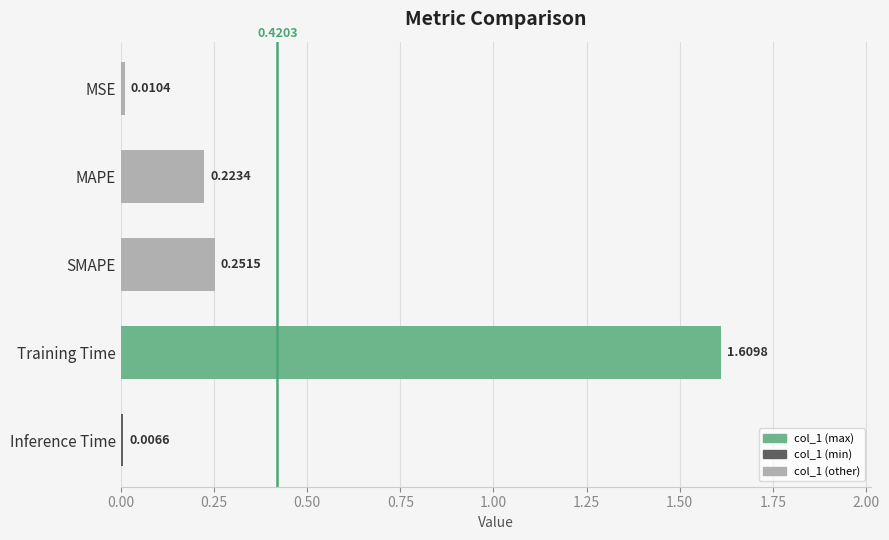

What is the label of the 4th bar from the top?

Training Time